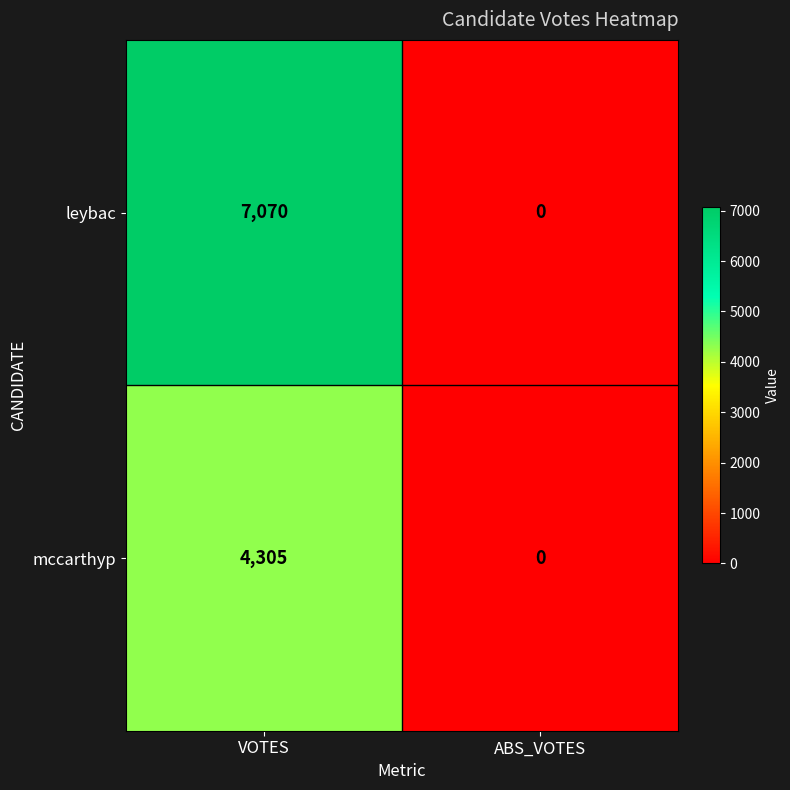

Where is mccarthyp nearest to the value 2152?

ABS_VOTES